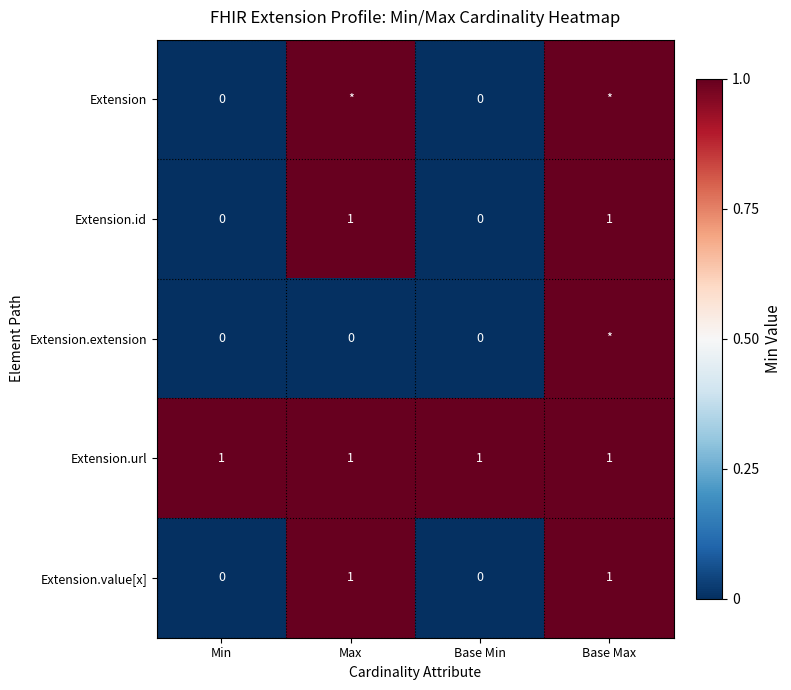

Count the Extension.id values in the range 0 to 1.

4